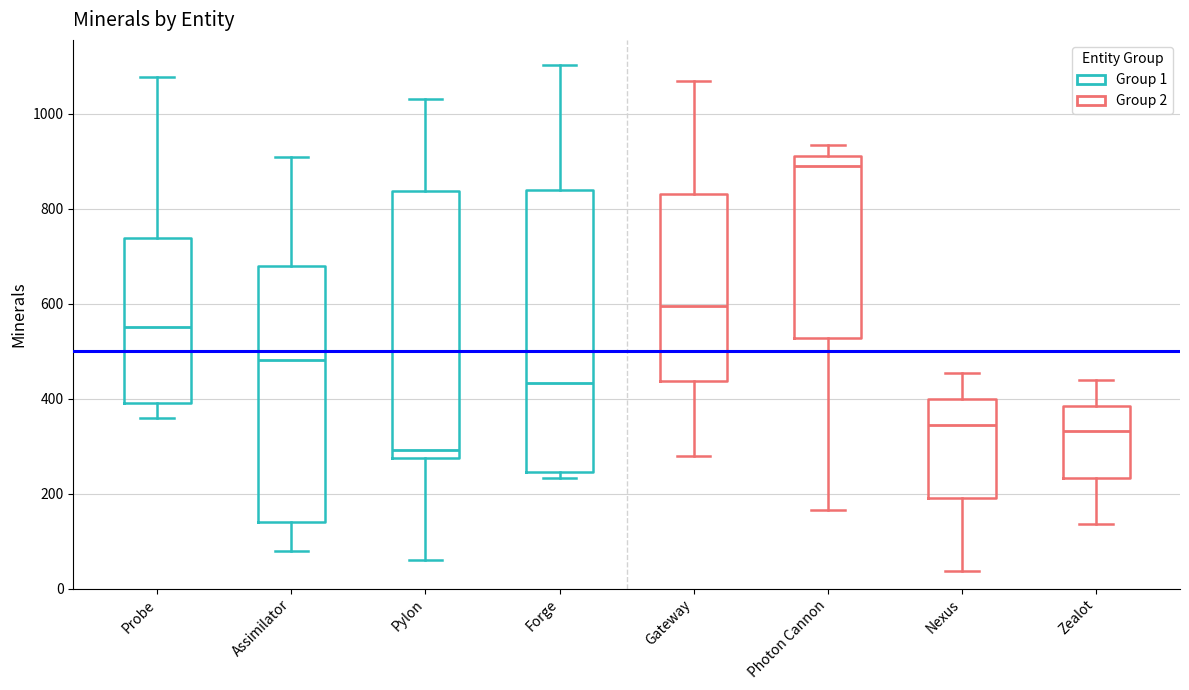

Reading left to right, read every box against the y-axis: the position of its median line, the range the box covers, and the ends of its whiskers. The values are not printed on the chart, so give them approximately, as read against the axis.

Probe: median 560, box 380 to 740, whiskers 360 to 1080
Assimilator: median 480, box 140 to 680, whiskers 80 to 900
Pylon: median 300, box 280 to 840, whiskers 60 to 1040
Forge: median 440, box 240 to 840, whiskers 240 (just below the box's lower edge) to 1100
Gateway: median 600, box 440 to 840, whiskers 280 to 1060
Photon Cannon: median 880, box 520 to 920, whiskers 160 to 940
Nexus: median 340, box 200 to 400, whiskers 40 to 460
Zealot: median 340, box 240 to 380, whiskers 140 to 440